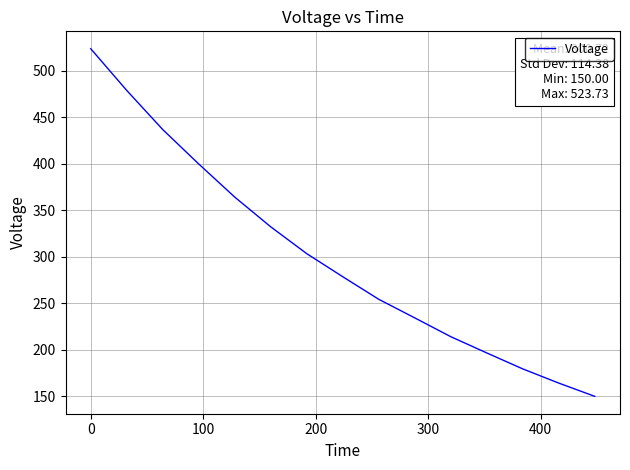

What is the difference between the maximum and minimum values?

373.7